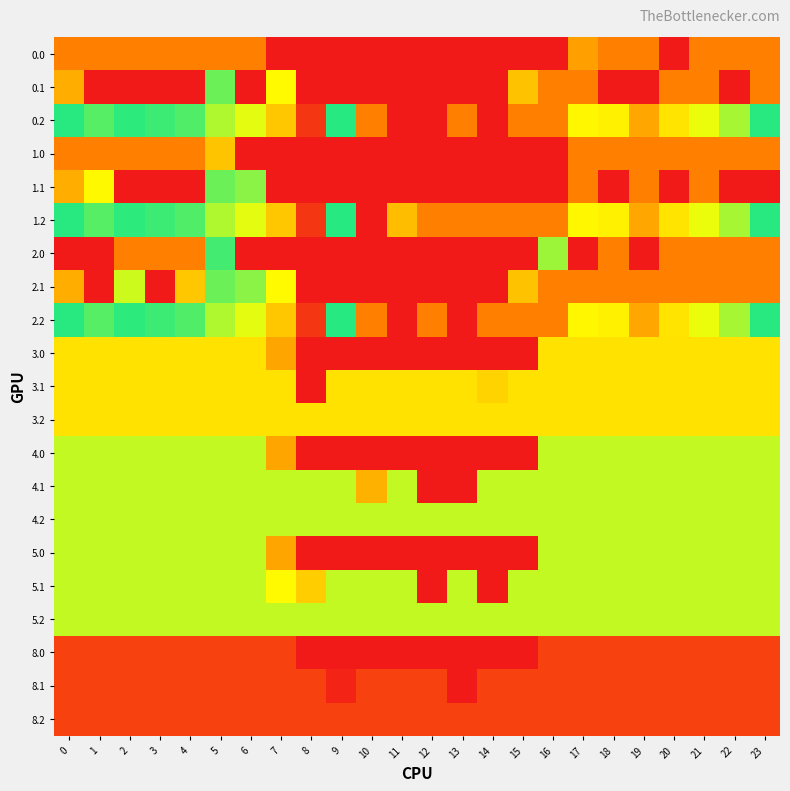

Reading right to left, transcribe all the data shown in this chart.

0.0: 23=400.0	22=400.0	21=400.0	20=0.0	19=400.0	18=400.0	17=144.7	16=0.0	15=0.0	14=0.0	13=0.0	12=0.0	11=0.0	10=0.0	9=0.0	8=0.0	7=0.0	6=400.0	5=400.0	4=400.0	3=400.0	2=400.0	1=400.0	0=400.0
0.1: 23=399.4	22=0.0	21=400.0	20=400.0	19=0.0	18=0.0	17=400.0	16=400.0	15=172.3	14=0.0	13=0.0	12=0.0	11=0.0	10=0.0	9=0.0	8=0.0	7=216.9	6=0.0	5=325.7	4=0.0	3=0.0	2=0.0	1=0.0	0=384.6
0.2: 23=287.5	22=247.4	21=226.4	20=199.2	19=151.0	18=210.0	17=362.3	16=400.0	15=400.0	14=0.0	13=400.0	12=0.0	11=0.0	10=400.0	9=287.9	8=34.9	7=176.5	6=228.7	5=245.0	4=274.4	3=281.0	2=285.5	1=272.7	0=287.1
1.0: 23=400.0	22=400.0	21=400.0	20=400.0	19=400.0	18=400.0	17=400.0	16=0.0	15=0.0	14=0.0	13=0.0	12=0.0	11=0.0	10=0.0	9=0.0	8=0.0	7=0.0	6=0.0	5=173.4	4=400.0	3=400.0	2=400.0	1=400.0	0=400.0
1.1: 23=0.0	22=0.0	21=400.0	20=0.0	19=400.0	18=0.0	17=400.0	16=0.0	15=0.0	14=0.0	13=0.0	12=0.0	11=0.0	10=0.0	9=0.0	8=0.0	7=0.0	6=332.1	5=325.7	4=0.0	3=0.0	2=0.0	1=361.1	0=384.6
1.2: 23=287.5	22=247.4	21=226.4	20=199.2	19=151.0	18=210.0	17=362.3	16=400.0	15=400.0	14=400.0	13=400.0	12=400.0	11=379.9	10=0.0	9=287.9	8=34.9	7=176.5	6=228.7	5=245.0	4=274.4	3=281.0	2=285.5	1=272.7	0=287.1
2.0: 23=400.0	22=400.0	21=400.0	20=400.0	19=0.0	18=400.0	17=0.0	16=250.1	15=0.0	14=0.0	13=0.0	12=0.0	11=0.0	10=0.0	9=0.0	8=0.0	7=0.0	6=0.0	5=278.7	4=400.0	3=400.0	2=400.0	1=0.0	0=0.0
2.1: 23=399.4	22=400.0	21=400.0	20=400.0	19=400.0	18=400.0	17=400.0	16=400.0	15=172.3	14=0.0	13=0.0	12=0.0	11=0.0	10=0.0	9=0.0	8=0.0	7=216.9	6=332.1	5=325.7	4=176.2	3=0.0	2=347.9	1=0.0	0=384.6
2.2: 23=287.5	22=247.4	21=226.4	20=199.2	19=151.0	18=210.0	17=362.3	16=400.0	15=400.0	14=400.0	13=0.0	12=400.0	11=0.0	10=400.0	9=287.9	8=34.9	7=176.5	6=228.7	5=245.0	4=274.4	3=281.0	2=285.5	1=272.7	0=287.1
3.0: 23=197.0	22=197.0	21=197.0	20=197.0	19=197.0	18=197.0	17=197.0	16=197.0	15=0.0	14=0.0	13=0.0	12=0.0	11=0.0	10=0.0	9=0.0	8=0.0	7=149.6	6=197.0	5=197.0	4=197.0	3=197.0	2=197.0	1=197.0	0=197.0
3.1: 23=197.0	22=197.0	21=197.0	20=197.0	19=197.0	18=197.0	17=197.0	16=197.0	15=197.0	14=185.6	13=197.0	12=197.0	11=197.0	10=197.0	9=197.0	8=0.0	7=197.0	6=197.0	5=197.0	4=197.0	3=197.0	2=197.0	1=197.0	0=197.0
3.2: 23=197.0	22=197.0	21=197.0	20=197.0	19=197.0	18=197.0	17=197.0	16=197.0	15=197.0	14=197.0	13=197.0	12=197.0	11=197.0	10=197.0	9=197.0	8=197.0	7=197.0	6=197.0	5=197.0	4=197.0	3=197.0	2=197.0	1=197.0	0=197.0
4.0: 23=239.0	22=239.0	21=239.0	20=239.0	19=239.0	18=239.0	17=239.0	16=239.0	15=0.0	14=0.0	13=0.0	12=0.0	11=0.0	10=0.0	9=0.0	8=0.0	7=149.6	6=239.0	5=239.0	4=239.0	3=239.0	2=239.0	1=239.0	0=239.0
4.1: 23=239.0	22=239.0	21=239.0	20=239.0	19=239.0	18=239.0	17=239.0	16=239.0	15=239.0	14=239.0	13=0.0	12=0.0	11=239.0	10=158.6	9=239.0	8=239.0	7=239.0	6=239.0	5=239.0	4=239.0	3=239.0	2=239.0	1=239.0	0=239.0
4.2: 23=239.0	22=239.0	21=239.0	20=239.0	19=239.0	18=239.0	17=239.0	16=239.0	15=239.0	14=239.0	13=239.0	12=239.0	11=239.0	10=239.0	9=239.0	8=239.0	7=239.0	6=239.0	5=239.0	4=239.0	3=239.0	2=239.0	1=239.0	0=239.0
5.0: 23=239.0	22=239.0	21=239.0	20=239.0	19=239.0	18=239.0	17=239.0	16=239.0	15=0.0	14=0.0	13=0.0	12=0.0	11=0.0	10=0.0	9=0.0	8=0.0	7=149.6	6=239.0	5=239.0	4=239.0	3=239.0	2=239.0	1=239.0	0=239.0
5.1: 23=239.0	22=239.0	21=239.0	20=239.0	19=239.0	18=239.0	17=239.0	16=239.0	15=239.0	14=0.0	13=239.0	12=0.0	11=239.0	10=239.0	9=239.0	8=180.7	7=216.9	6=239.0	5=239.0	4=239.0	3=239.0	2=239.0	1=239.0	0=239.0
5.2: 23=239.0	22=239.0	21=239.0	20=239.0	19=239.0	18=239.0	17=239.0	16=239.0	15=239.0	14=239.0	13=239.0	12=239.0	11=239.0	10=239.0	9=239.0	8=239.0	7=239.0	6=239.0	5=239.0	4=239.0	3=239.0	2=239.0	1=239.0	0=239.0
8.0: 23=48.0	22=48.0	21=48.0	20=48.0	19=48.0	18=48.0	17=48.0	16=48.0	15=0.0	14=0.0	13=0.0	12=0.0	11=0.0	10=0.0	9=0.0	8=0.0	7=48.0	6=48.0	5=48.0	4=48.0	3=48.0	2=48.0	1=48.0	0=48.0
8.1: 23=48.0	22=48.0	21=48.0	20=48.0	19=48.0	18=48.0	17=48.0	16=48.0	15=48.0	14=48.0	13=0.0	12=48.0	11=48.0	10=48.0	9=13.2	8=48.0	7=48.0	6=48.0	5=48.0	4=48.0	3=48.0	2=48.0	1=48.0	0=48.0
8.2: 23=48.0	22=48.0	21=48.0	20=48.0	19=48.0	18=48.0	17=48.0	16=48.0	15=48.0	14=48.0	13=48.0	12=48.0	11=48.0	10=48.0	9=48.0	8=48.0	7=48.0	6=48.0	5=48.0	4=48.0	3=48.0	2=48.0	1=48.0	0=48.0